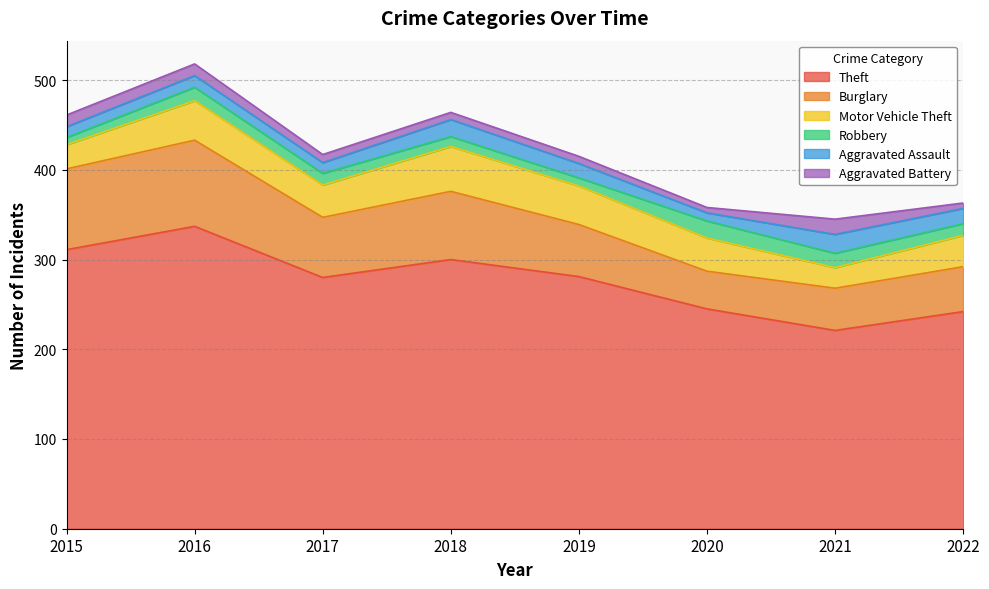

What is the difference between the maximum and minimum values in the Aggravated Assault series?

12